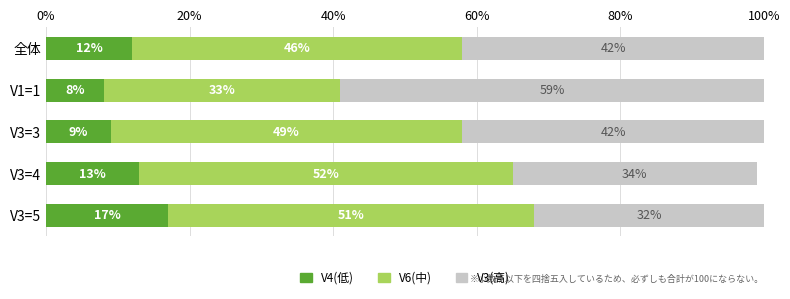

Count the V4(低) values in the range 9 to 13.

3